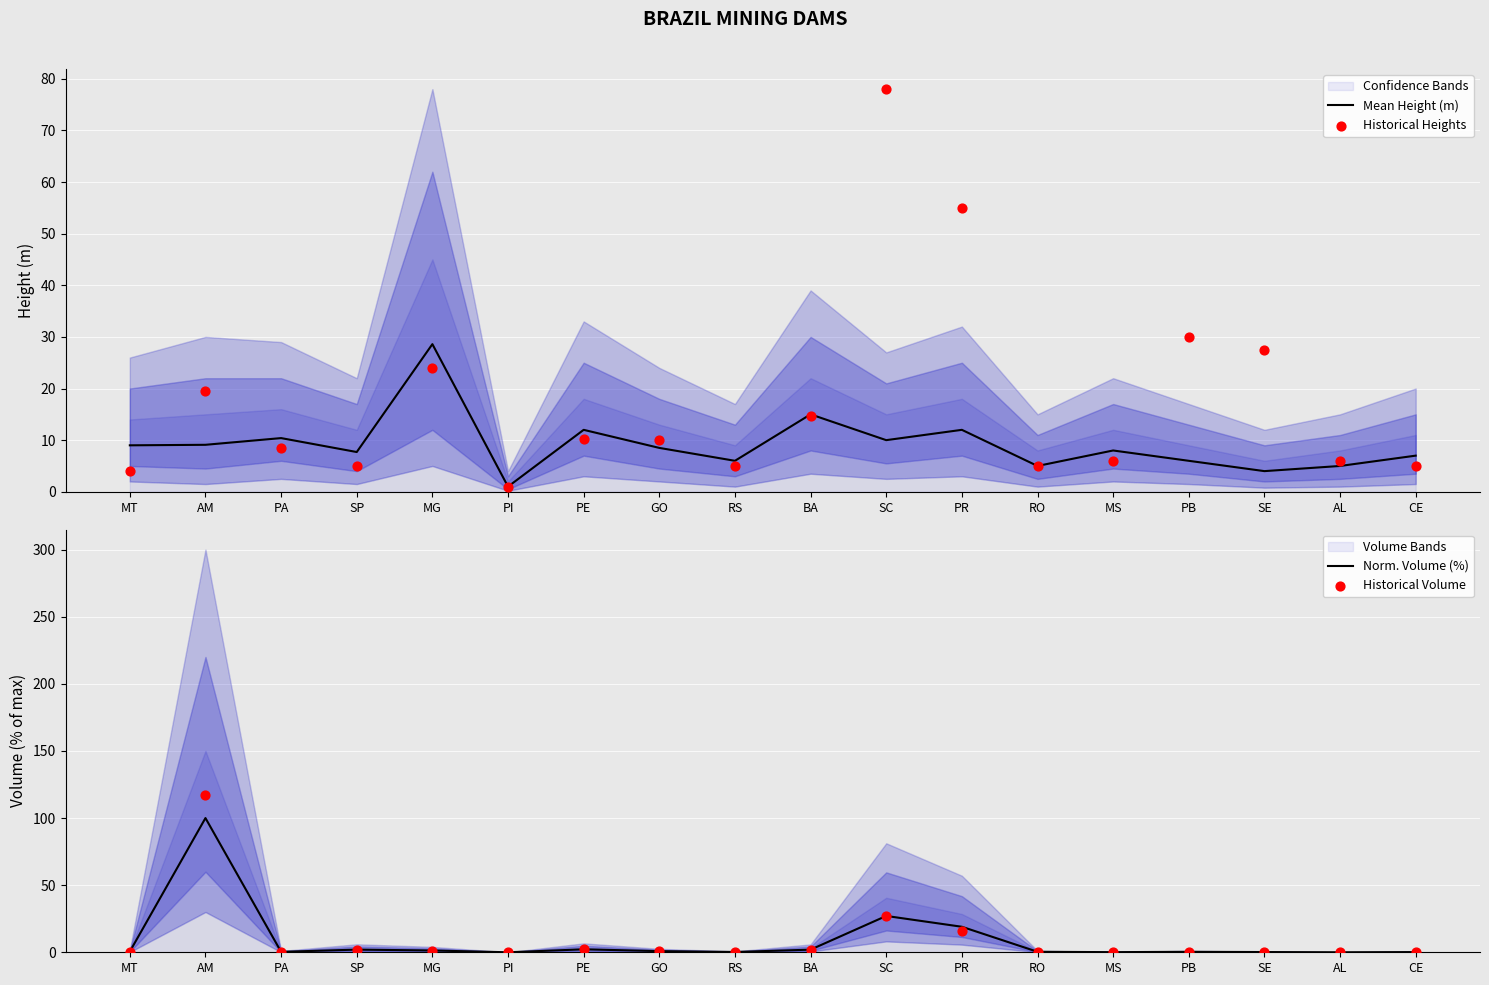

Is the value of Norm. Volume (%) at SP greater than the value of Historical Volume at PI?

Yes